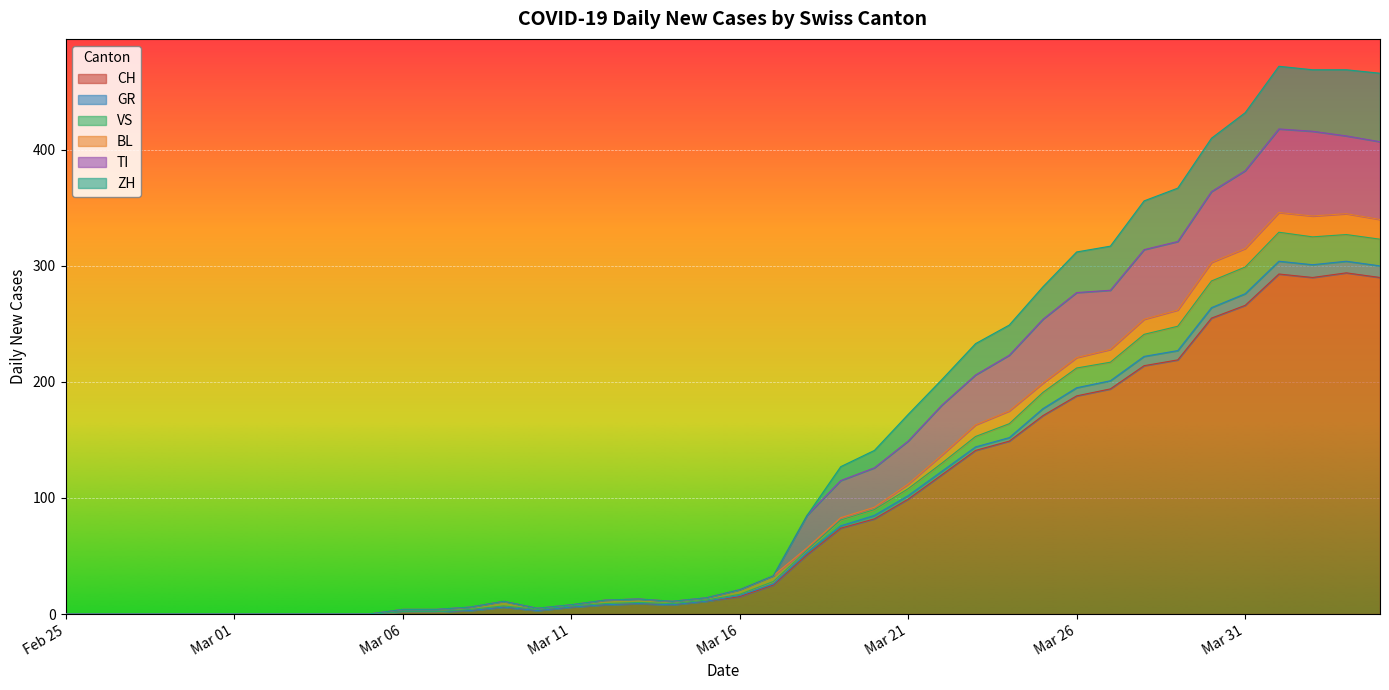

What is the highest value of the CH series?

294